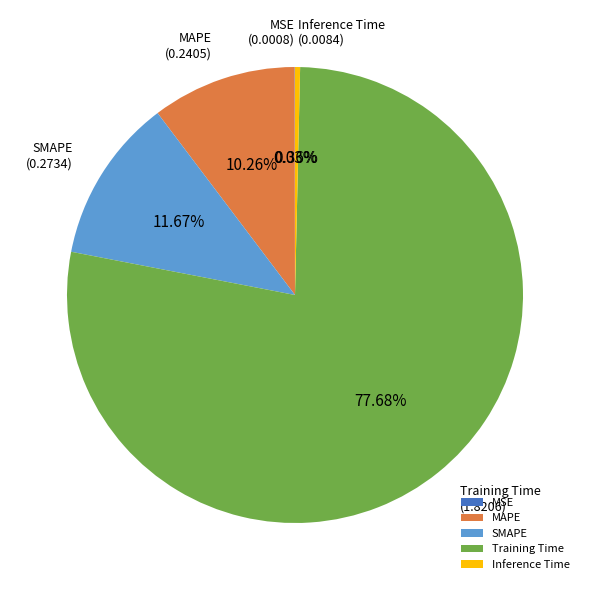

Which category has the biggest portion of the pie?

Training Time